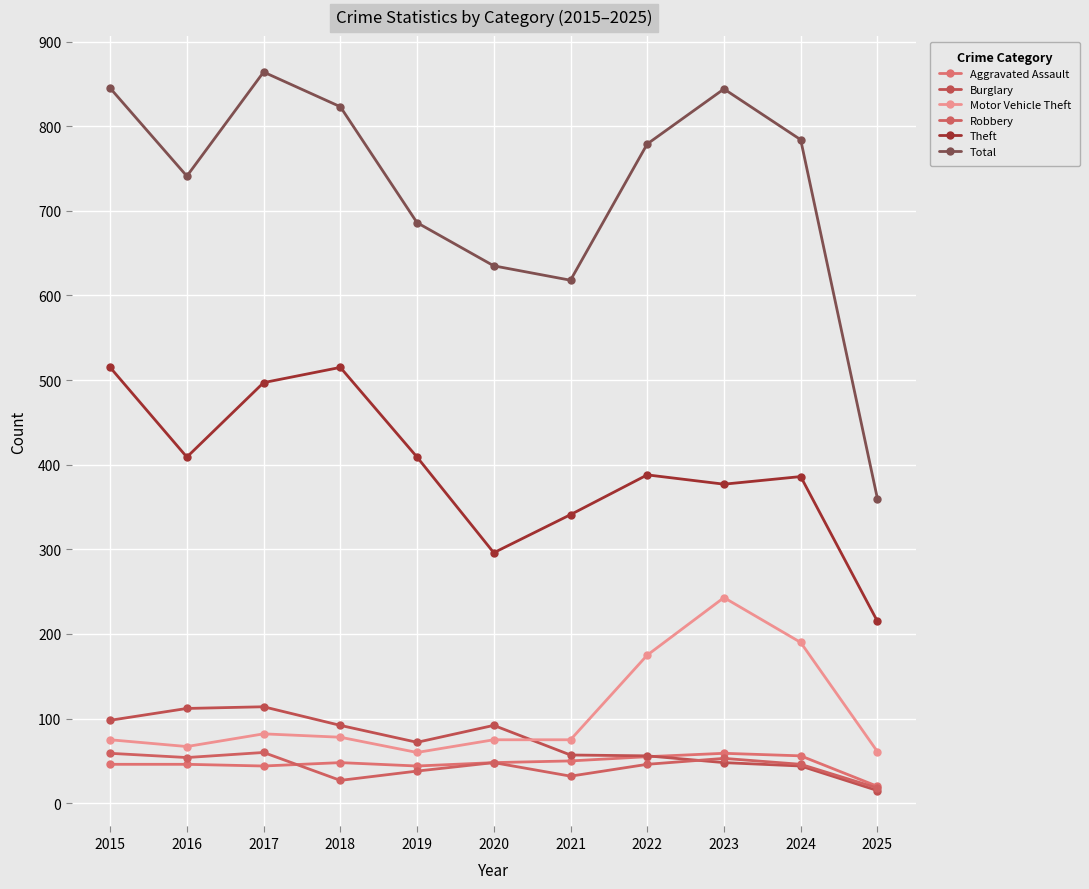

How many categories are shown in the chart?

11